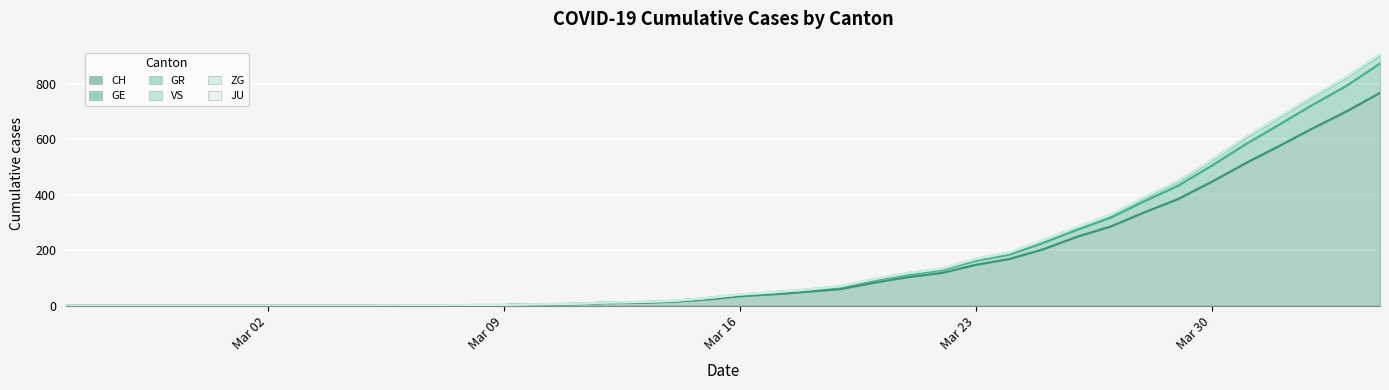

True or false: GR and CH intersect in this chart.

False